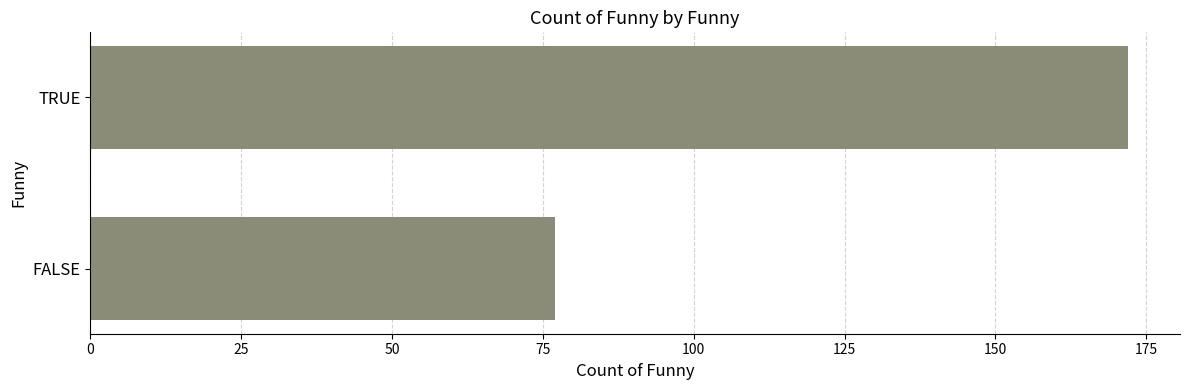

What is the difference between the maximum and minimum values?

95